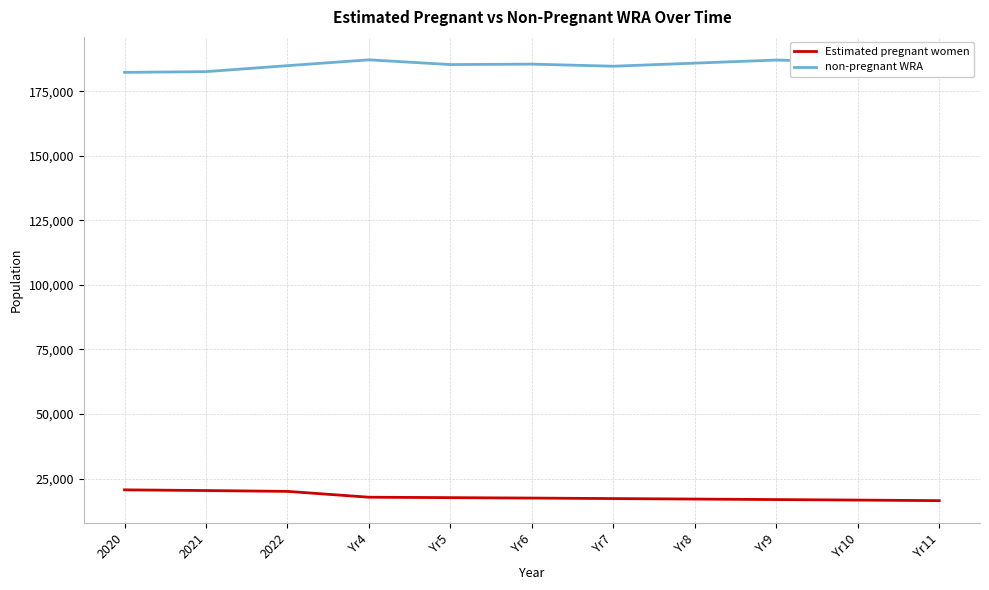

Reading left to right, transcribe all the data shown in this chart.

Estimated pregnant women: 2020=20613.2	2021=20341.8	2022=20016.7	Yr4=17758.4	Yr5=17593.4	Yr6=17425.8	Yr7=17234.0	Yr8=17040.3	Yr9=16844.7	Yr10=16647.2	Yr11=16427.9
non-pregnant WRA: 2020=182386.8	2021=182658.2	2022=184983.3	Yr4=187241.6	Yr5=185406.6	Yr6=185574.2	Yr7=184766.0	Yr8=185959.7	Yr9=187155.3	Yr10=186352.8	Yr11=187572.1